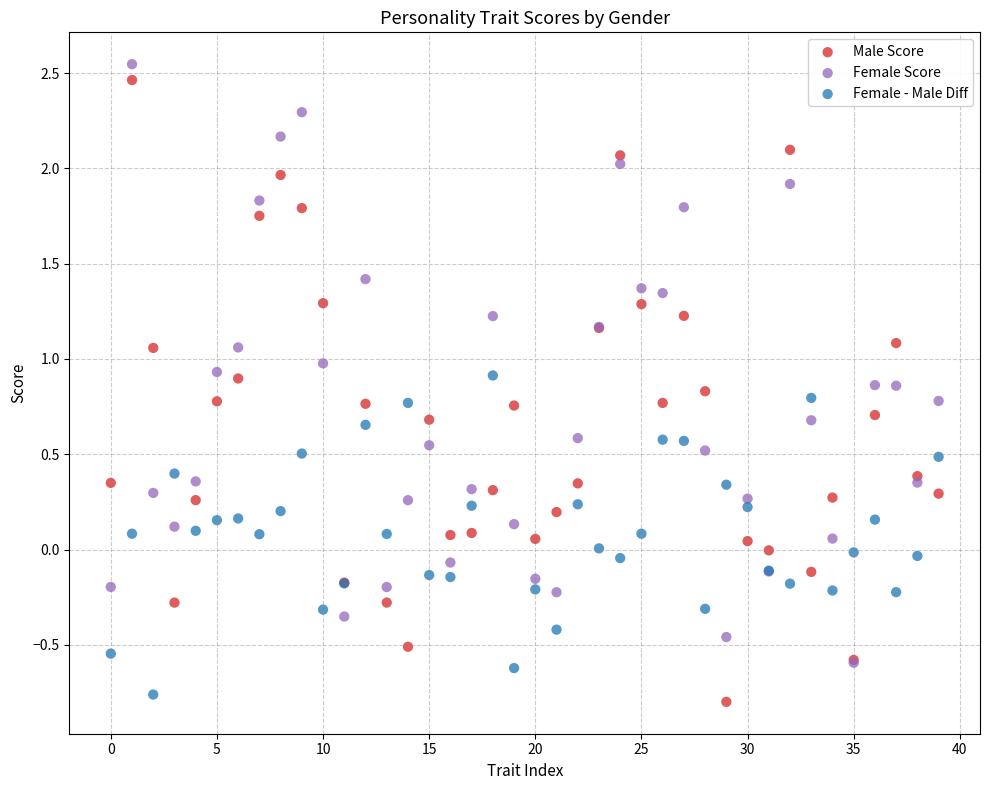

Which series has the widest spread of Y values?

Male Score